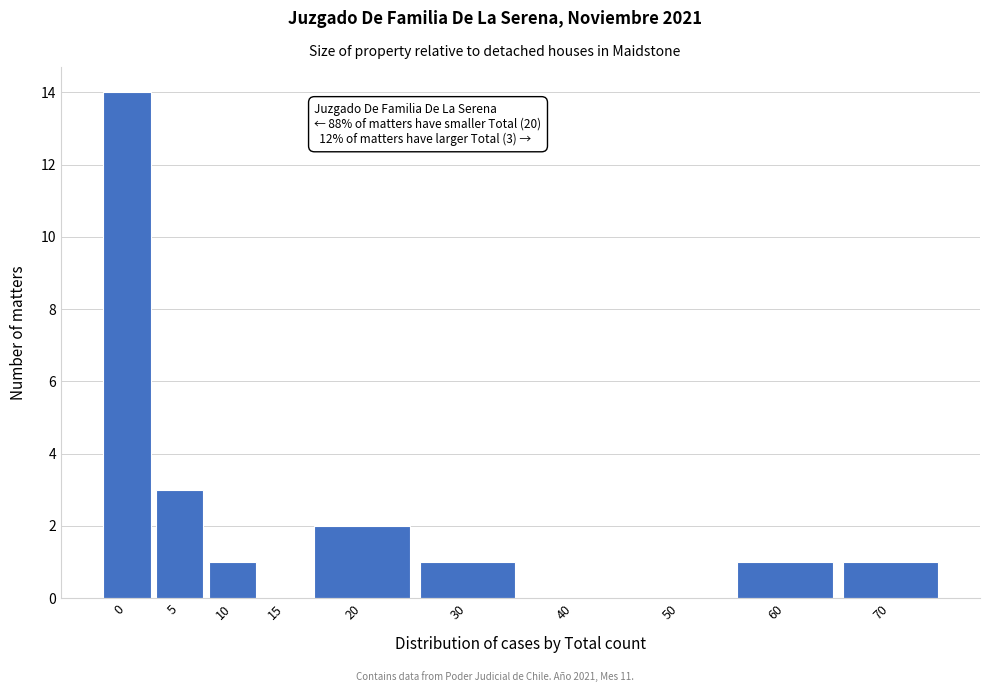

Reading right to left, what are all the values shown in this chart?

70=1	60=1	50=0	40=0	30=1	20=2	15=0	10=1	5=3	0=14